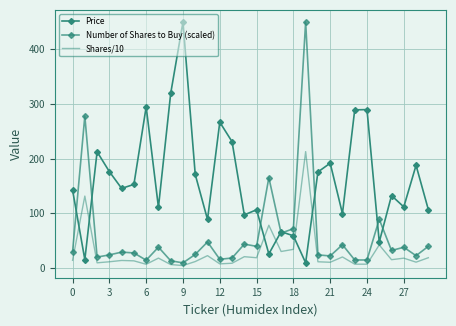

Reading left to right, list all the values displayed in this chart.

Price: 142.4	15.2	212.4	176.1	145.4	152.8	294.6	110.9	319.3	449.6	170.9	88.6	266.6	230.9	97.0	106.4	25.6	66.4	58.7	9.4	175.5	191.6	99.4	289.1	289.5	47.5	132.3	111.7	187.7	106.8
Number of Shares to Buy (scaled): 29.6	277.7	19.9	23.9	29.0	27.5	14.2	38.0	13.1	9.3	24.7	47.6	15.9	18.2	43.5	39.5	165.1	63.6	71.9	449.6	23.9	22.0	42.5	14.6	14.6	89.0	31.9	37.8	22.4	39.5
Shares/10: 14.0	131.4	9.4	11.3	13.7	13.0	6.7	18.0	6.2	4.4	11.7	22.5	7.5	8.6	20.6	18.7	78.1	30.1	34.0	212.7	11.3	10.4	20.1	6.9	6.9	42.1	15.1	17.9	10.6	18.7